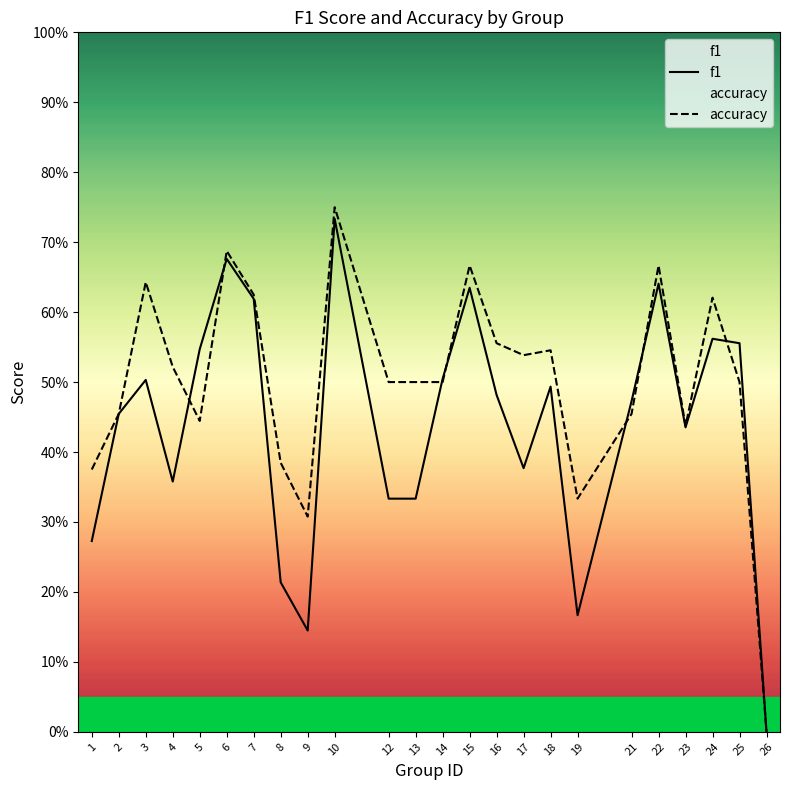

Where is the first local minimum for accuracy?

5